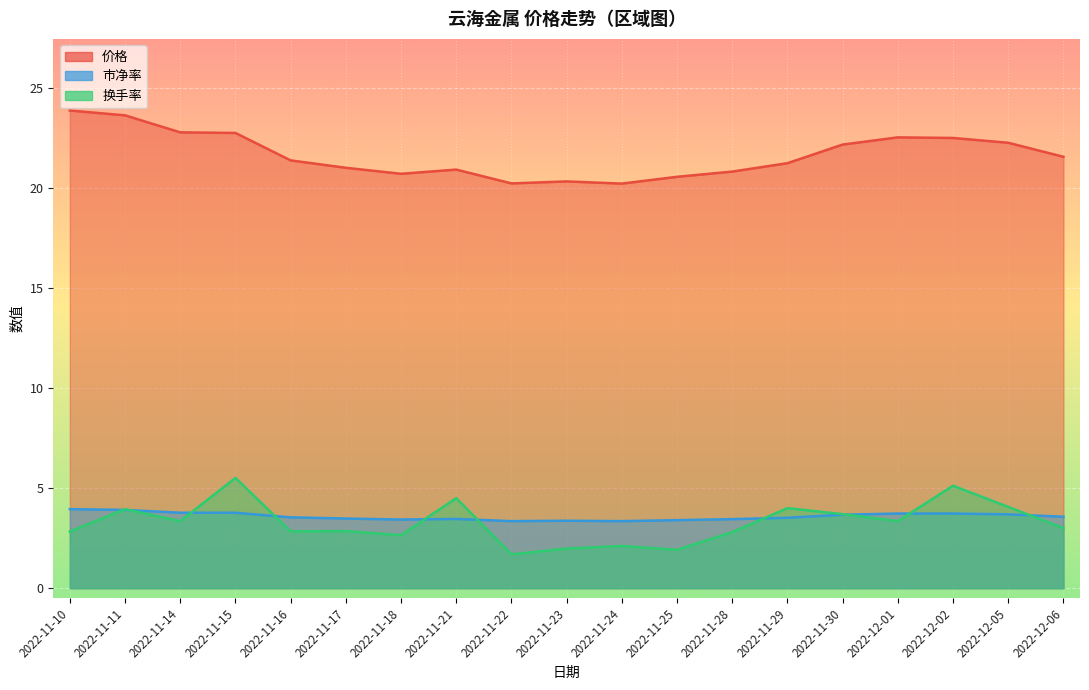

What is the value of the 价格 point at the 14th from the left?

21.2